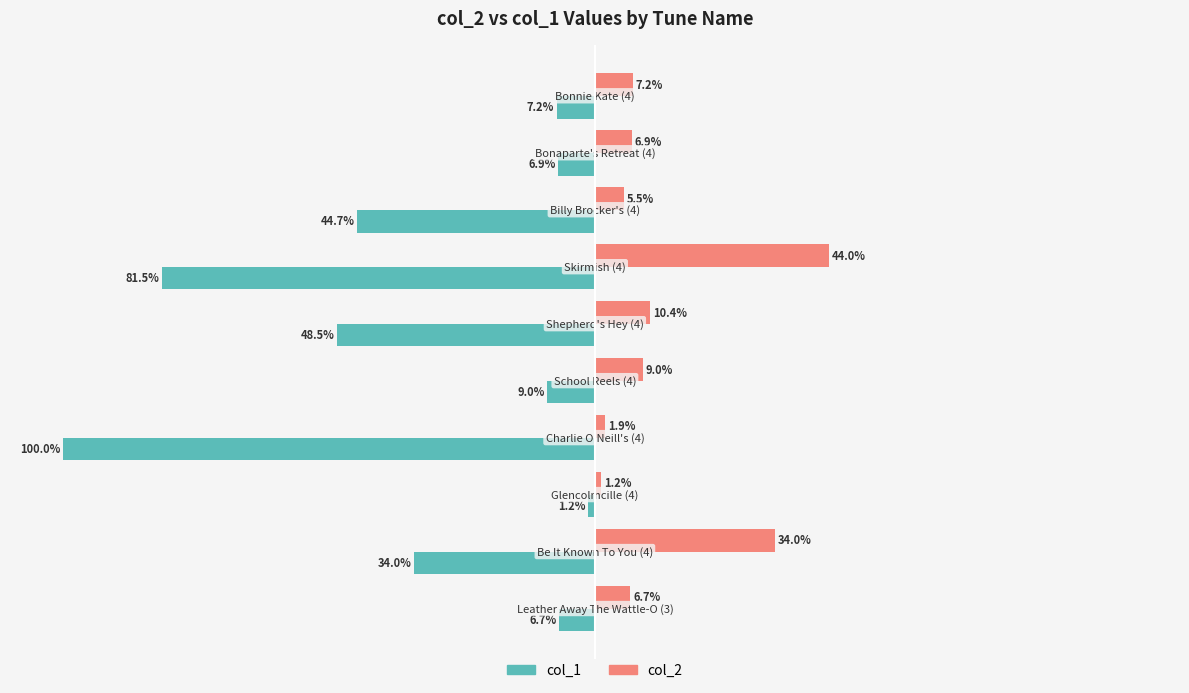

Rank the series by their average value, from highest to lowest.

col_2, col_1